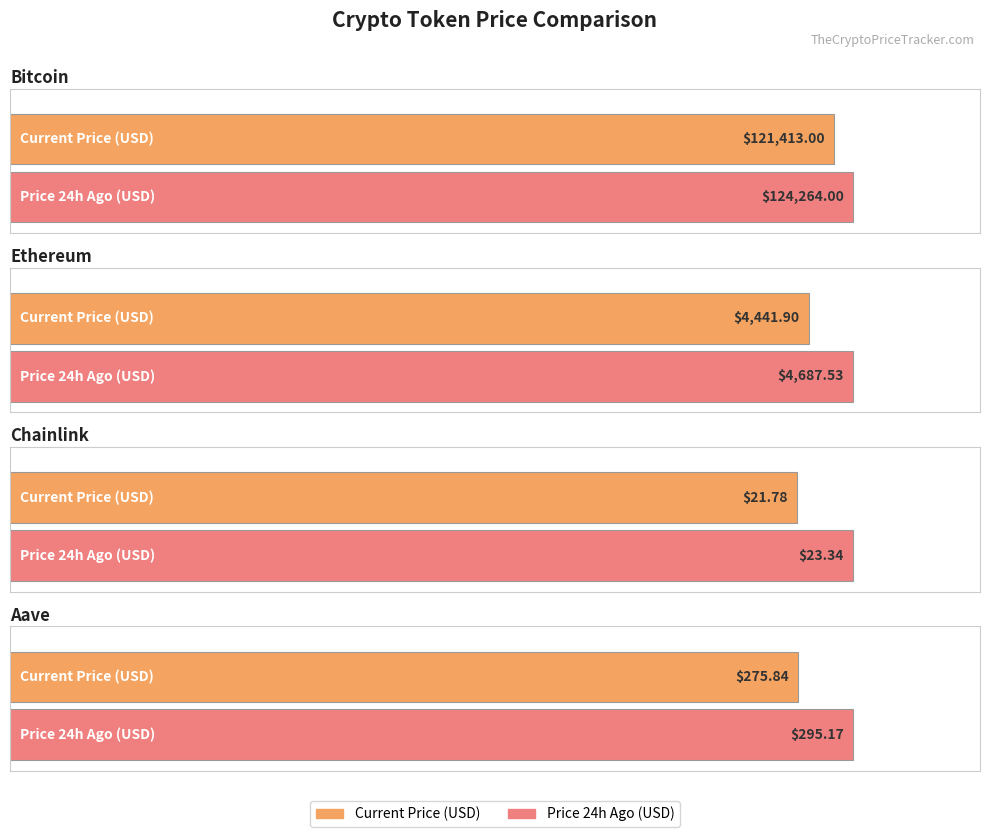

Does the chart contain any negative values?

No